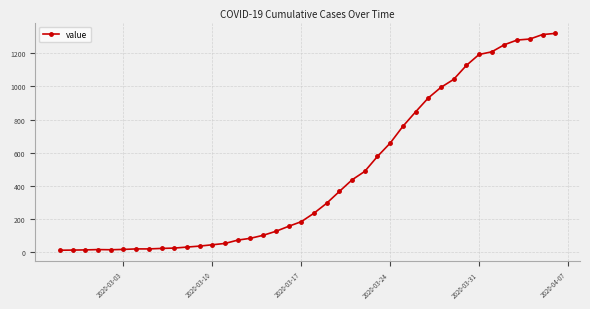

What is the difference between the second highest and minimum values?

1299